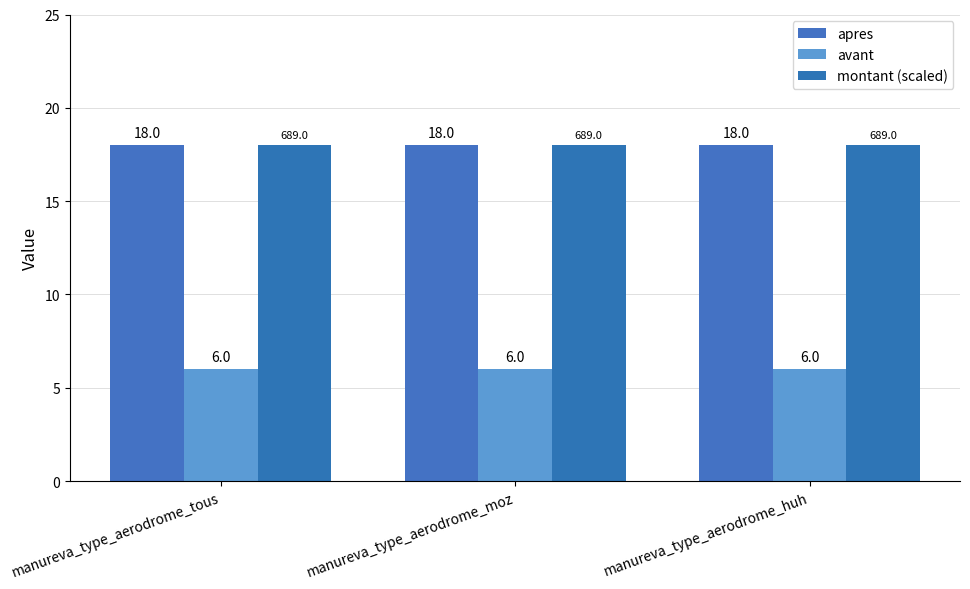

What are all the series names shown in the legend?

apres, avant, montant (scaled)